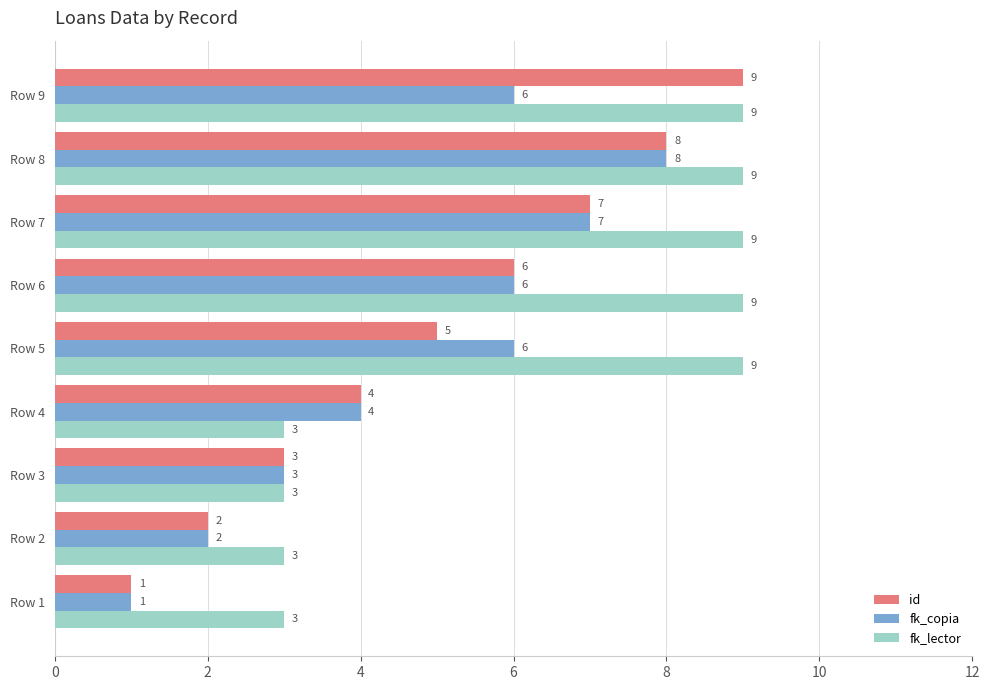

The fk_lector series shows 1 at Row 3. True or false?

False